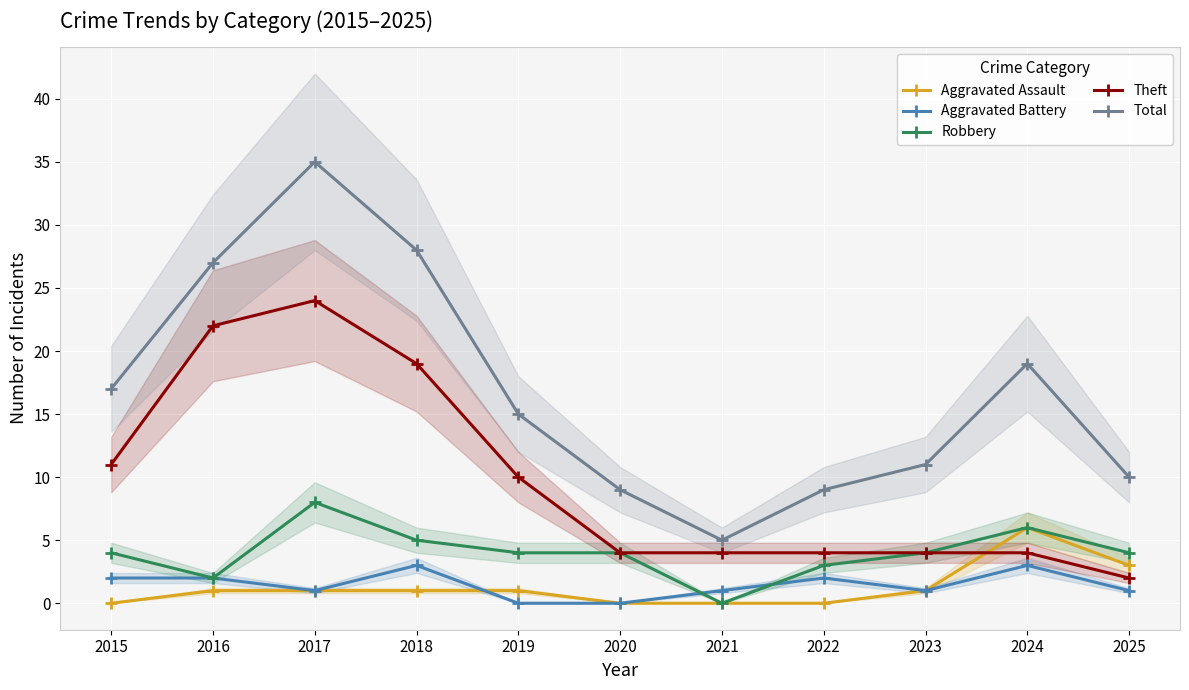

Which series changed the most between 2019 and 2022?

Theft